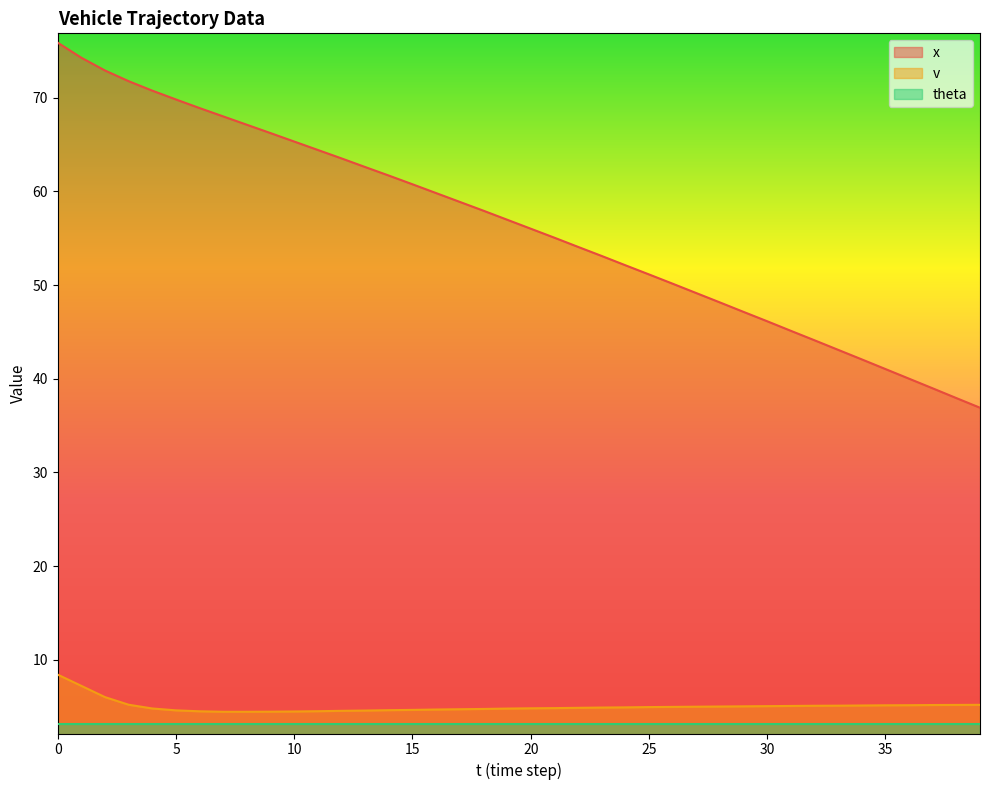

True or false: x and v intersect in this chart.

False